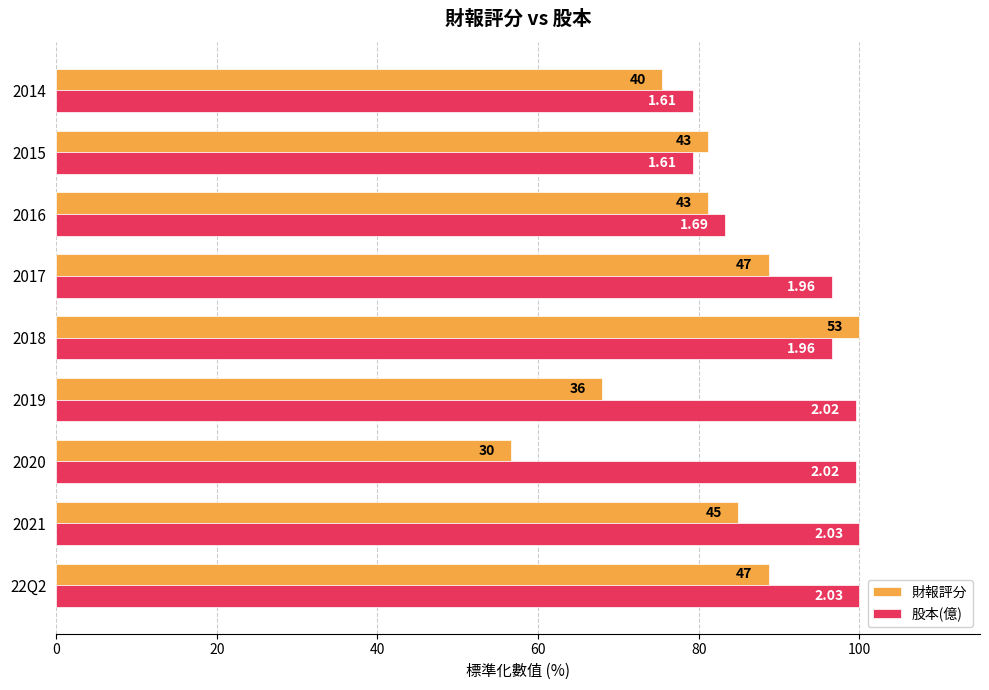

Which series has the widest spread of values?

財報評分